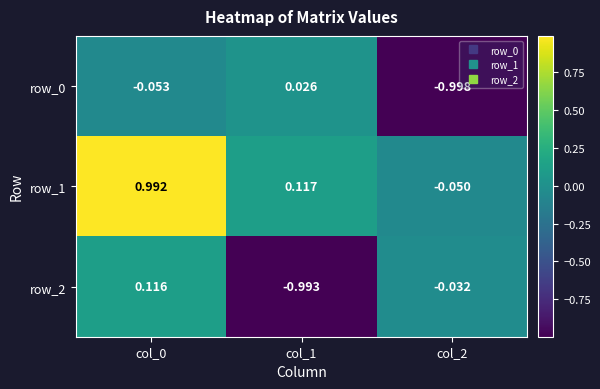

What is the difference between the highest and lowest values at col_1?

1.1